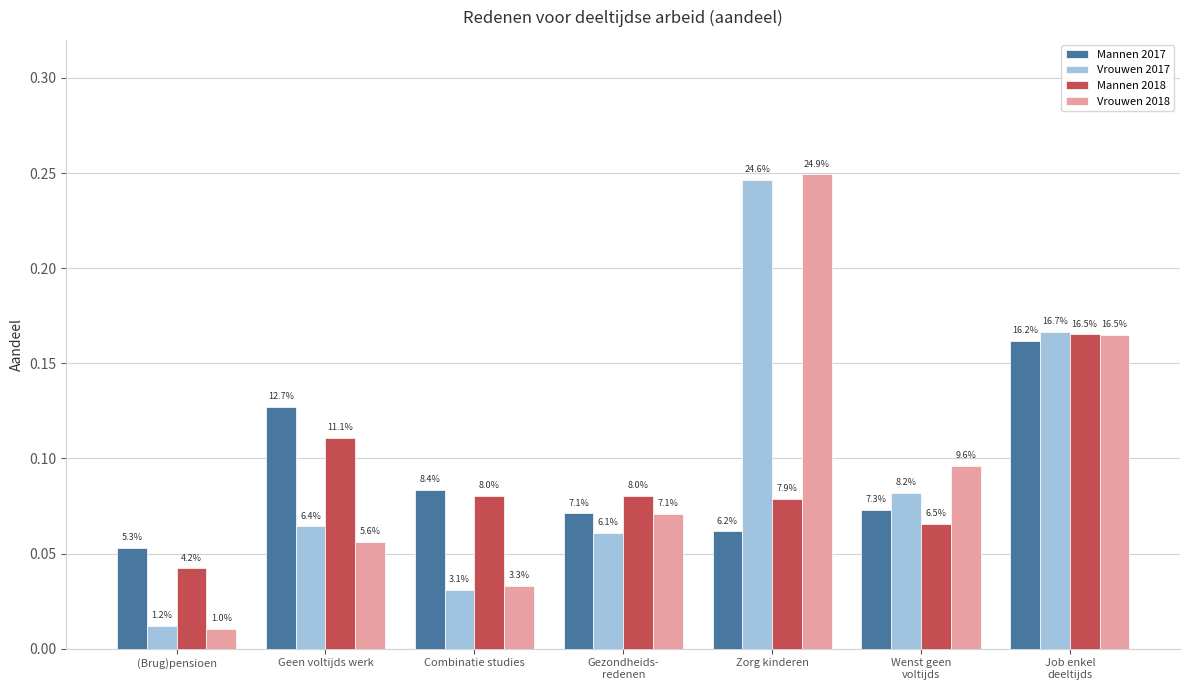

Reading left to right, extract all data points from this chart.

Mannen 2017: 0.1	0.1	0.1	0.1	0.1	0.1	0.2
Vrouwen 2017: 0.0	0.1	0.0	0.1	0.2	0.1	0.2
Mannen 2018: 0.0	0.1	0.1	0.1	0.1	0.1	0.2
Vrouwen 2018: 0.0	0.1	0.0	0.1	0.2	0.1	0.2